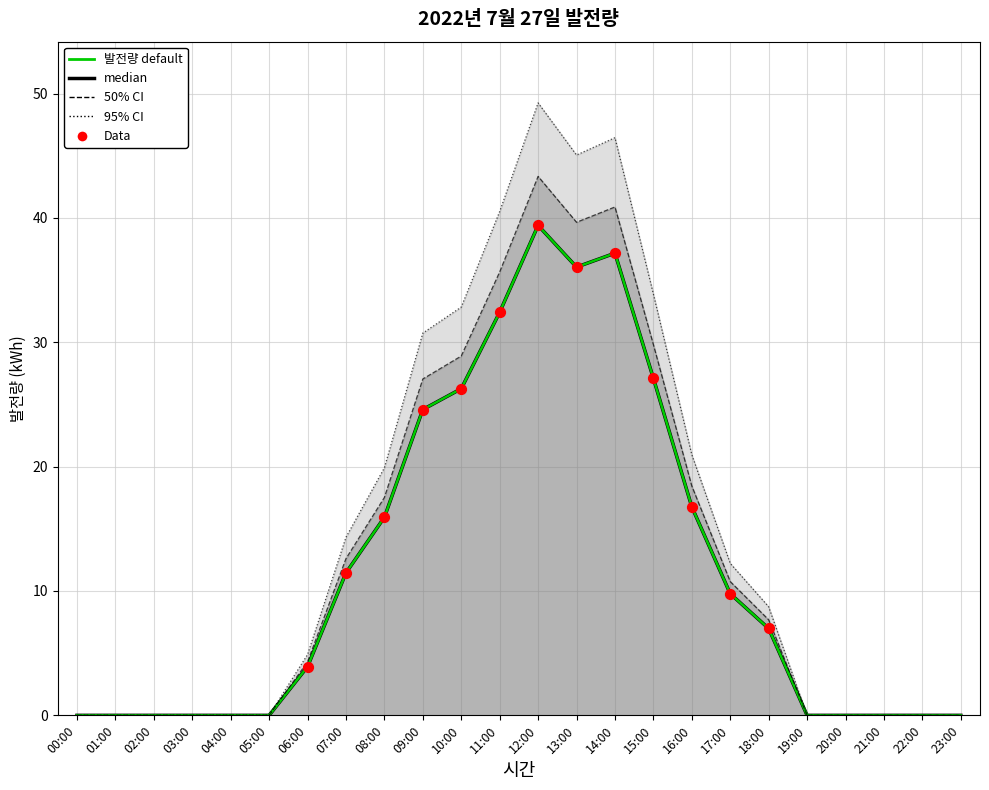

Which has a higher value, 23:00 or 20:00?

23:00